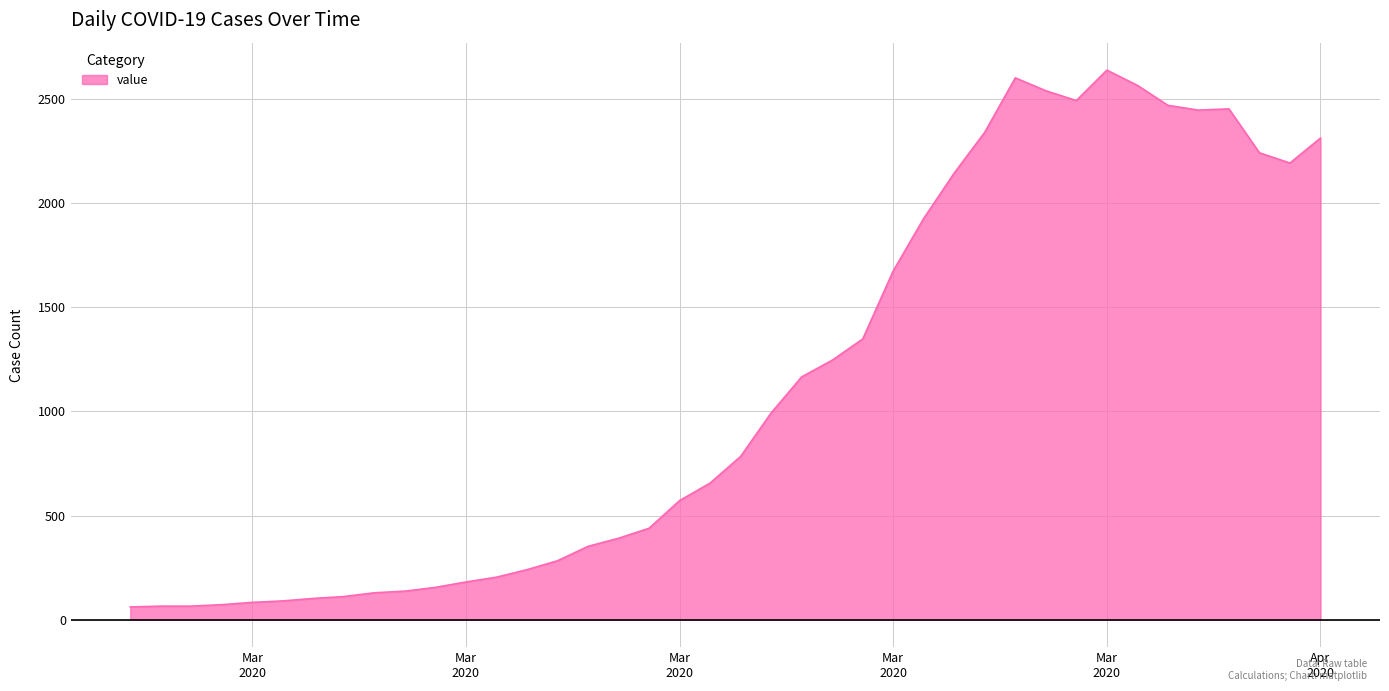

What is the difference between the maximum and minimum values?

2578